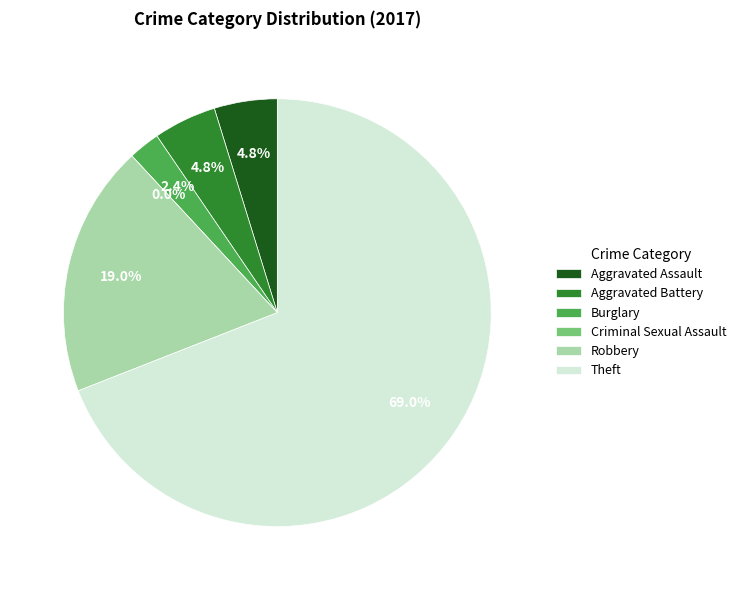

Is Aggravated Battery the majority of the pie?

No